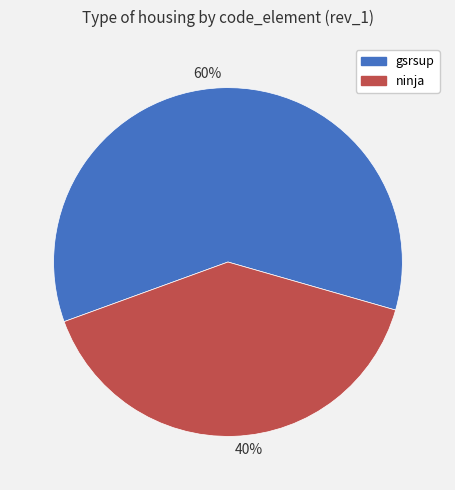

To the nearest percent, what is the difference between the ninja and gsrsup slice percentages?

20%